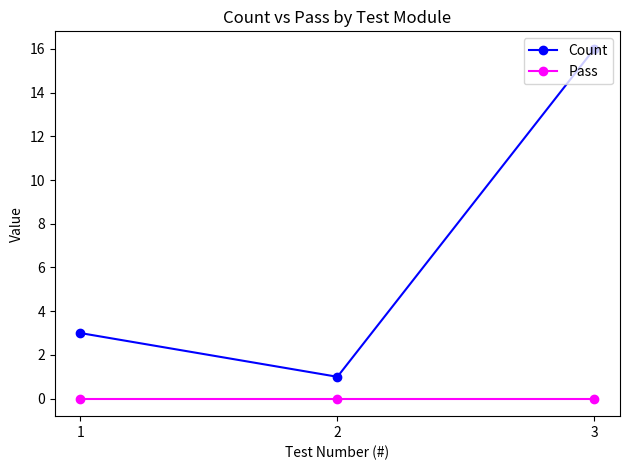

What is the value of the Count point at the 3rd from the left?

16